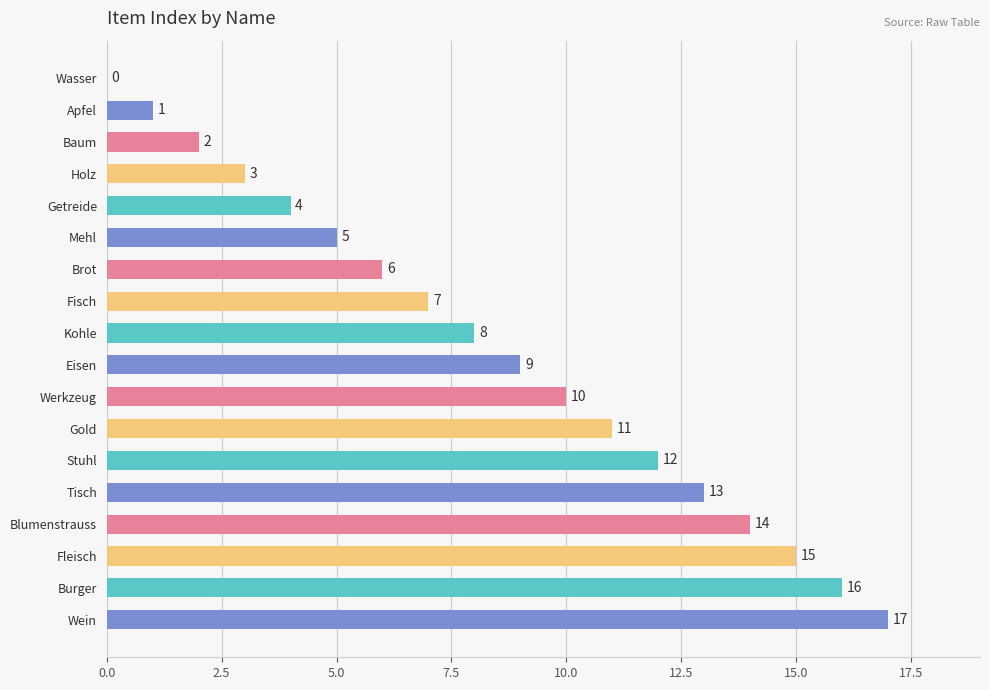

What is the maximum value shown in the chart?

17